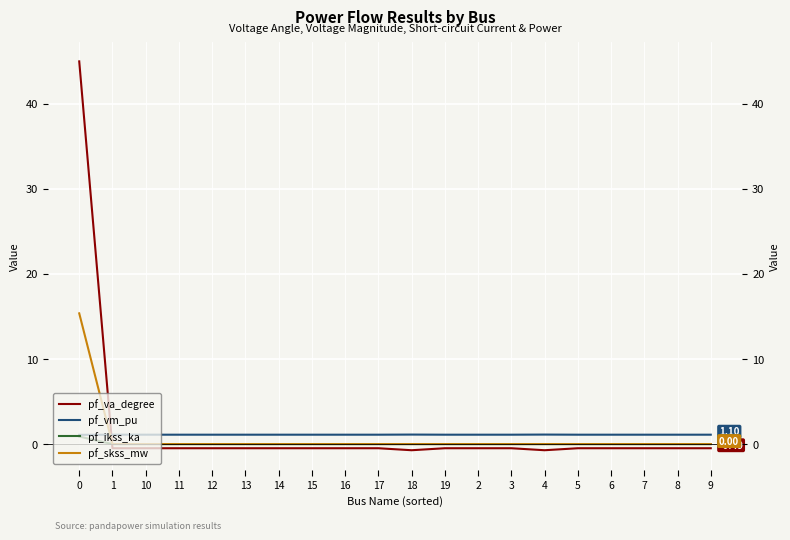

True or false: pf_ikss_ka and pf_vm_pu intersect in this chart.

False